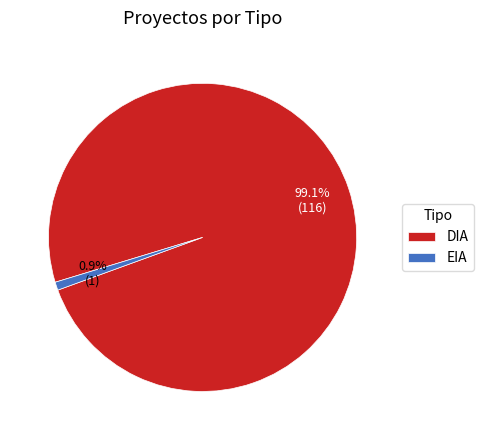

What is the ratio of the value at EIA to the value at DIA?

0.0